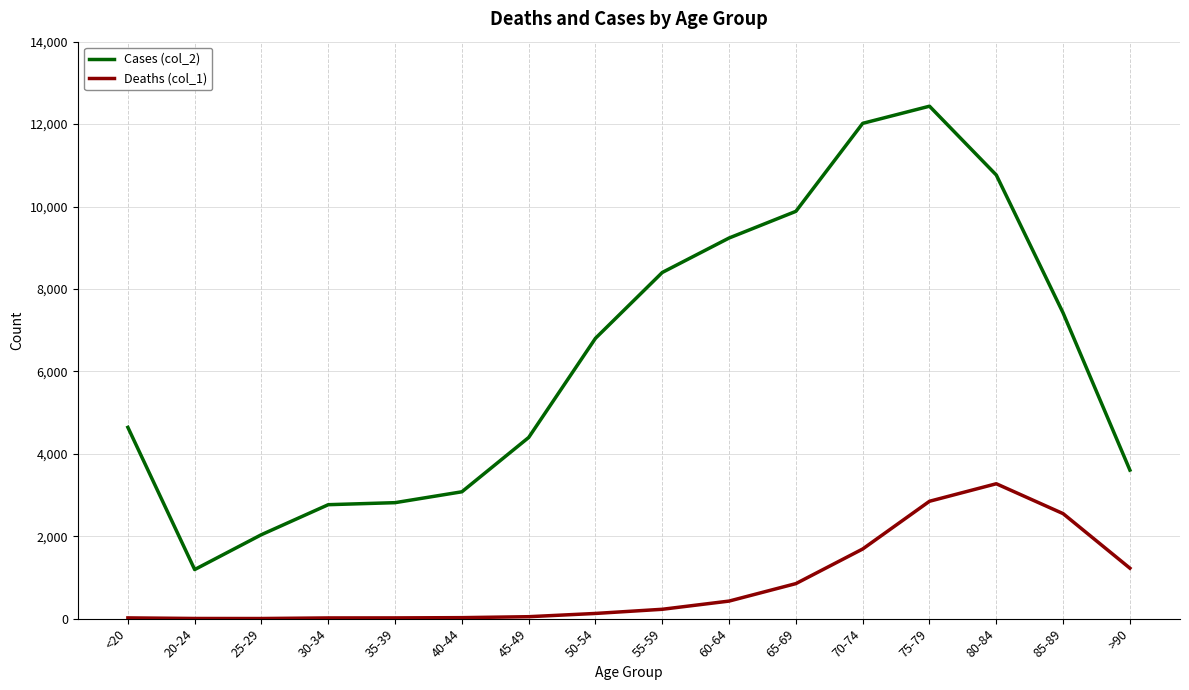

True or false: Cases (col_2) and Deaths (col_1) intersect in this chart.

False